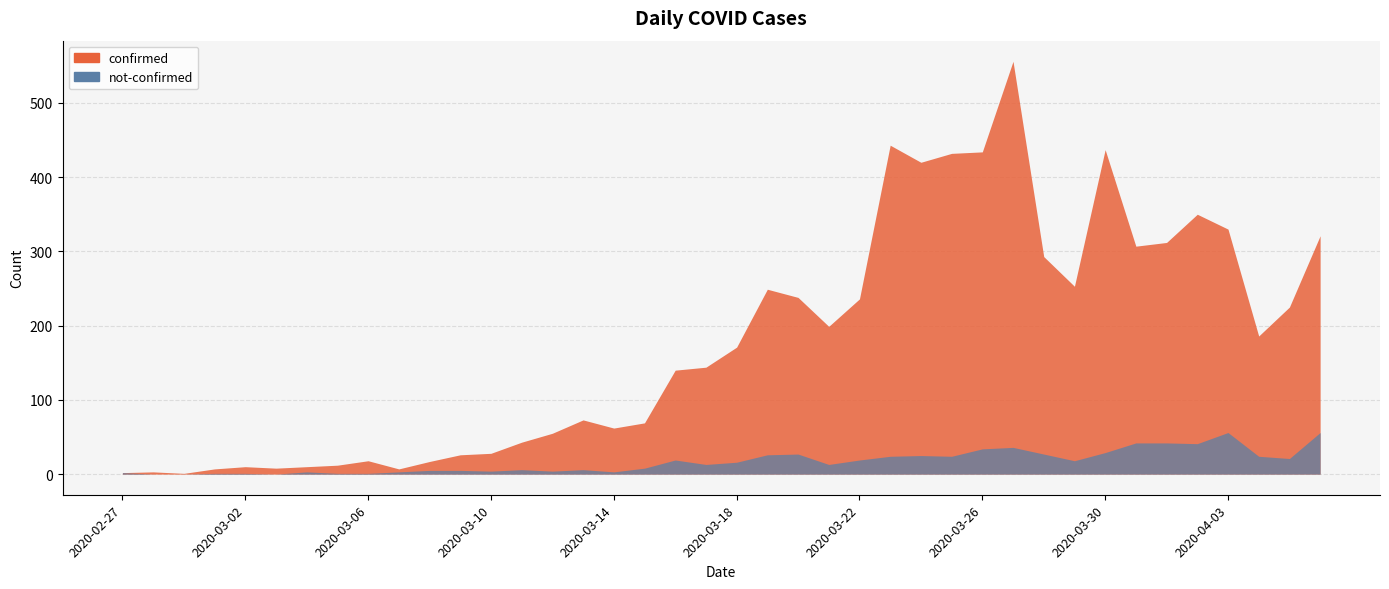

Where is the first local minimum for confirmed?

2020-02-29